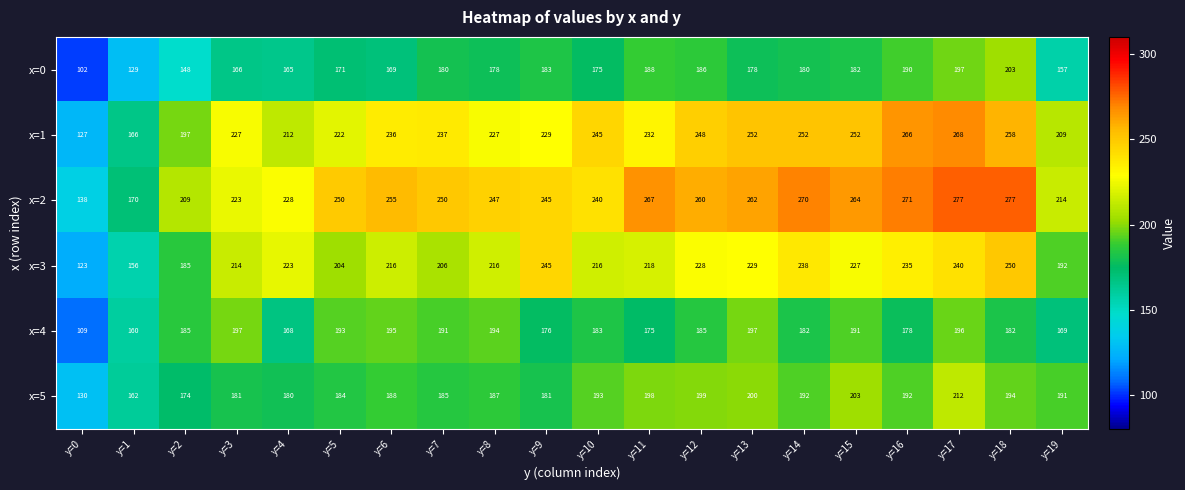

Which category has the lowest value across all series?

y=0